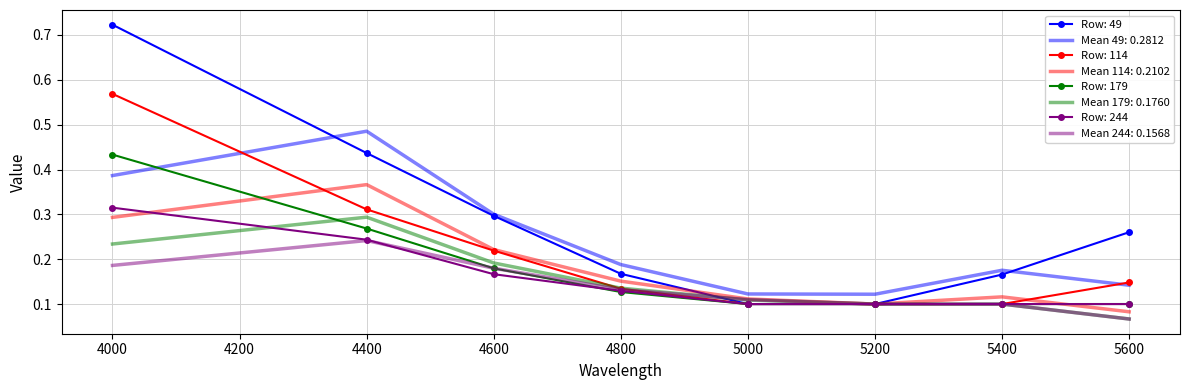

Which series has the widest spread of values?

Row: 49